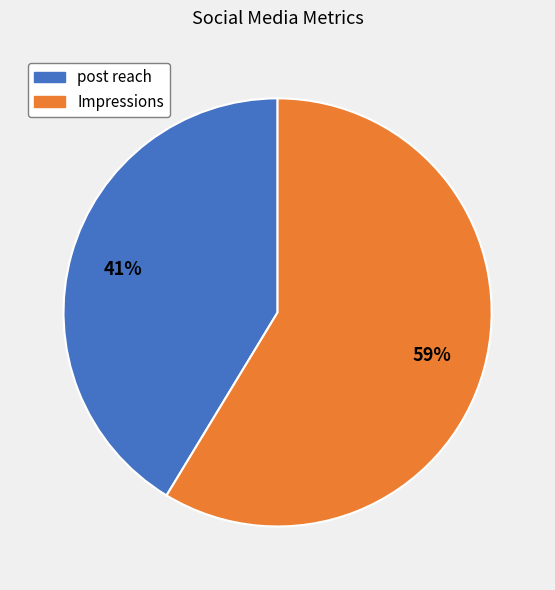

Which category accounts for the majority?

Impressions